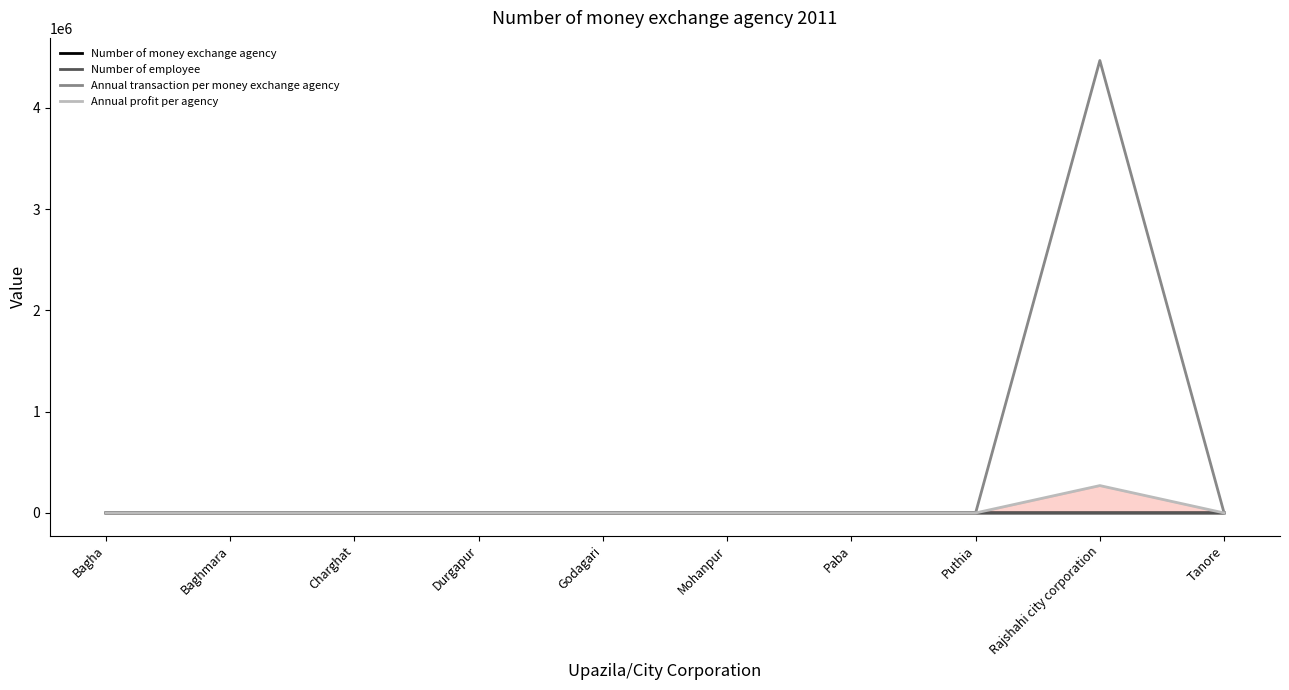

True or false: Annual profit per agency and Number of employee cross at least once.

False